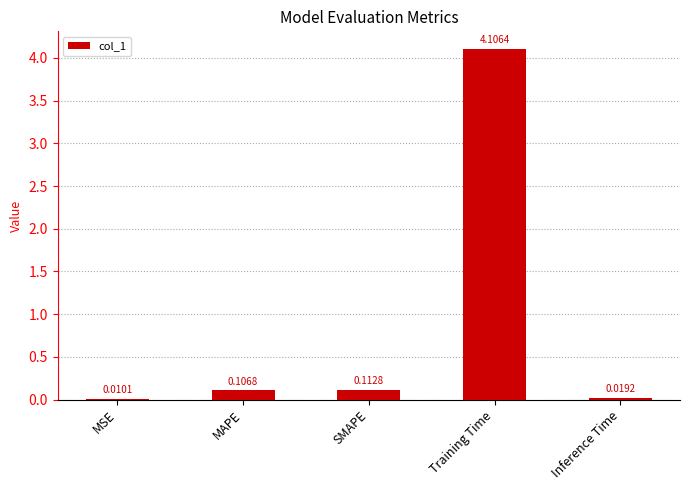

Where is the data nearest to the value 2?

SMAPE